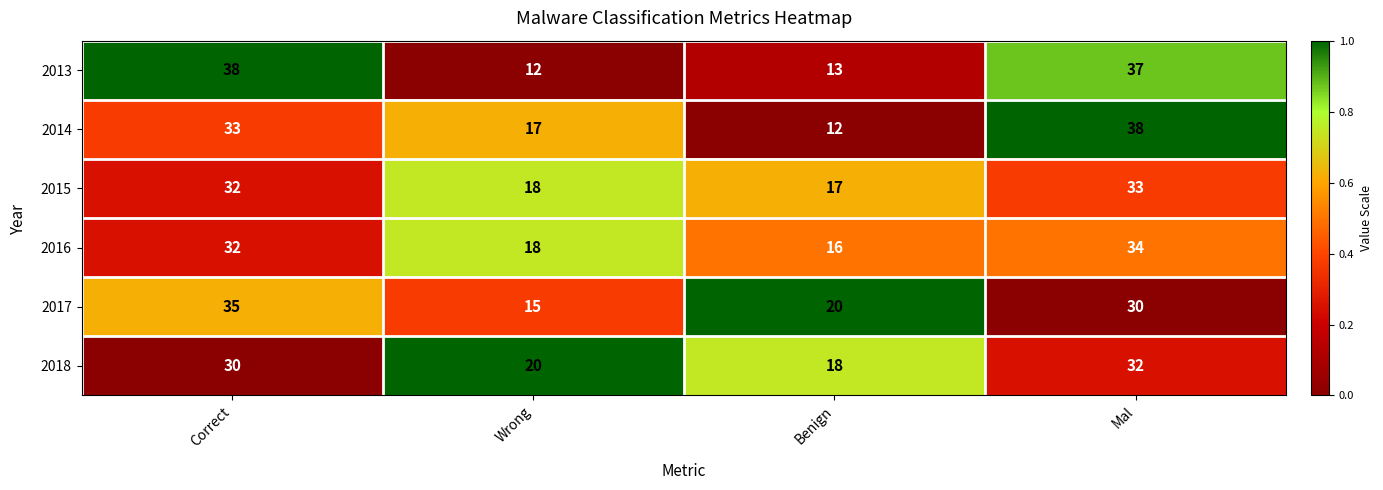

Which series changed the most between Correct and Wrong?

2013